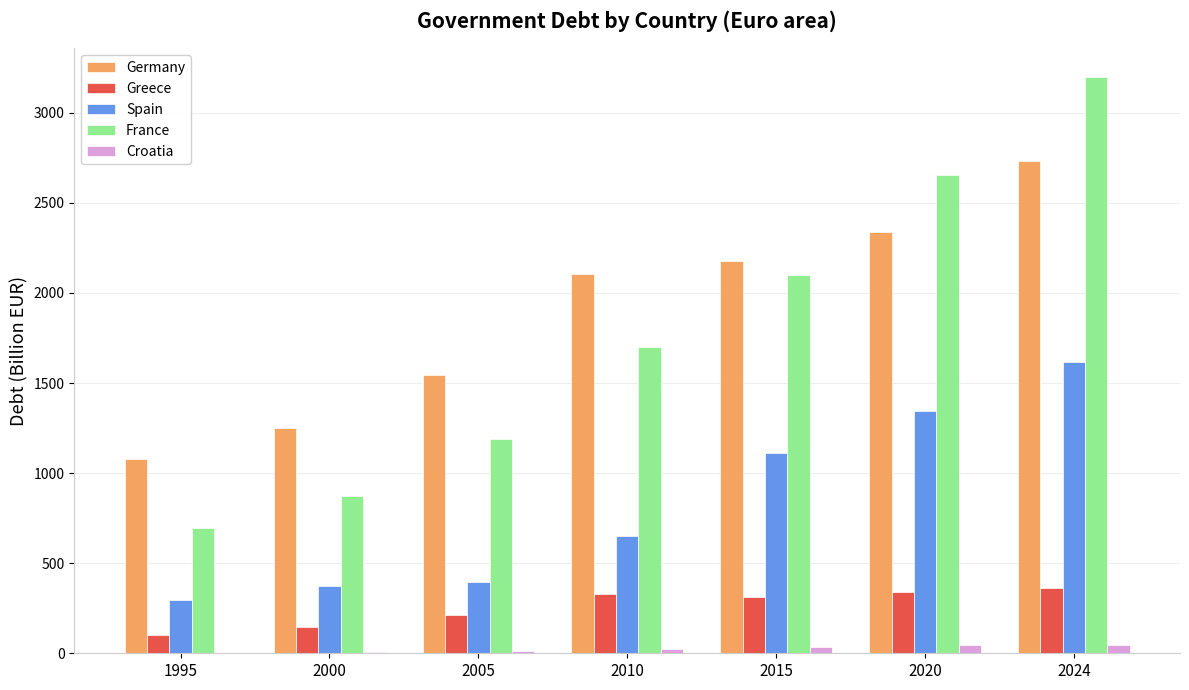

What is the approximate value of Spain at 2000?

374.6